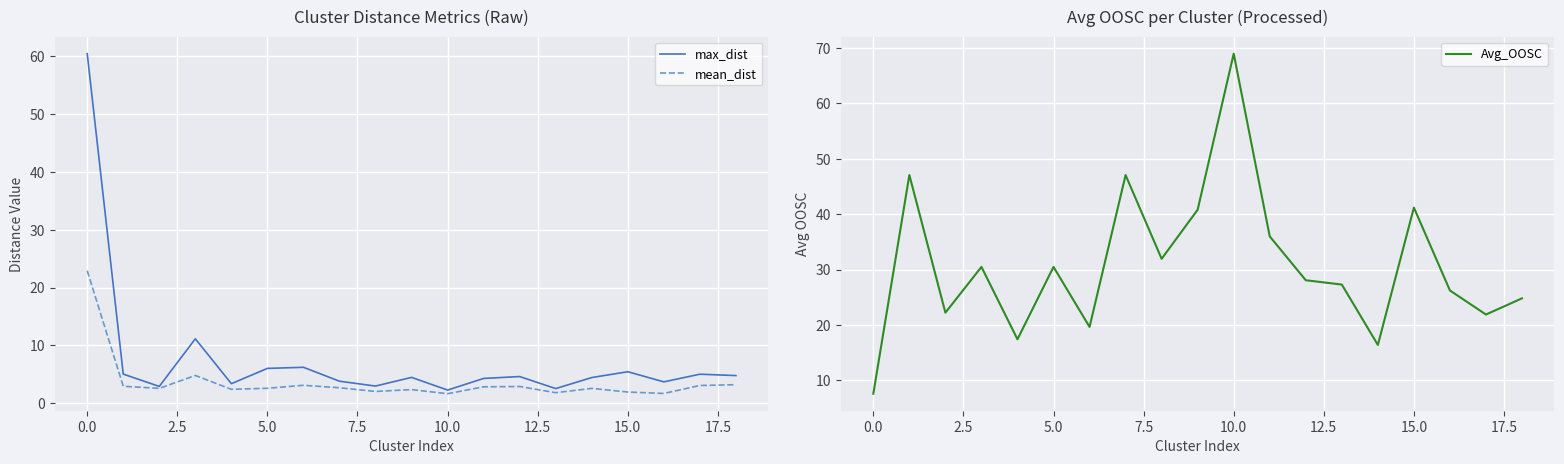

How many interior local valleys does the mean_dist series have?

6